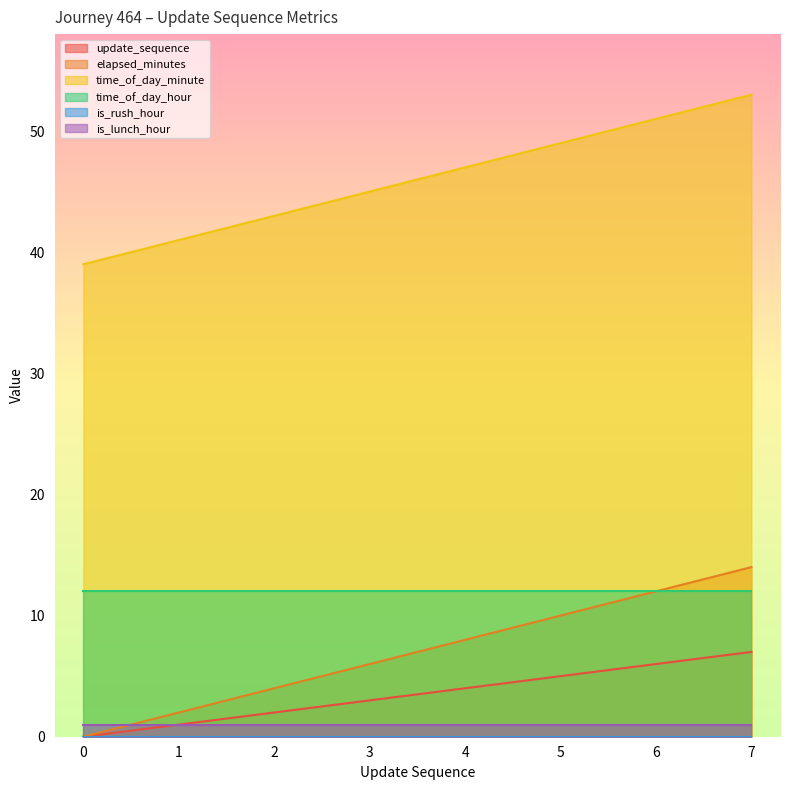

True or false: elapsed_minutes has more than 2 interior local peaks.

False